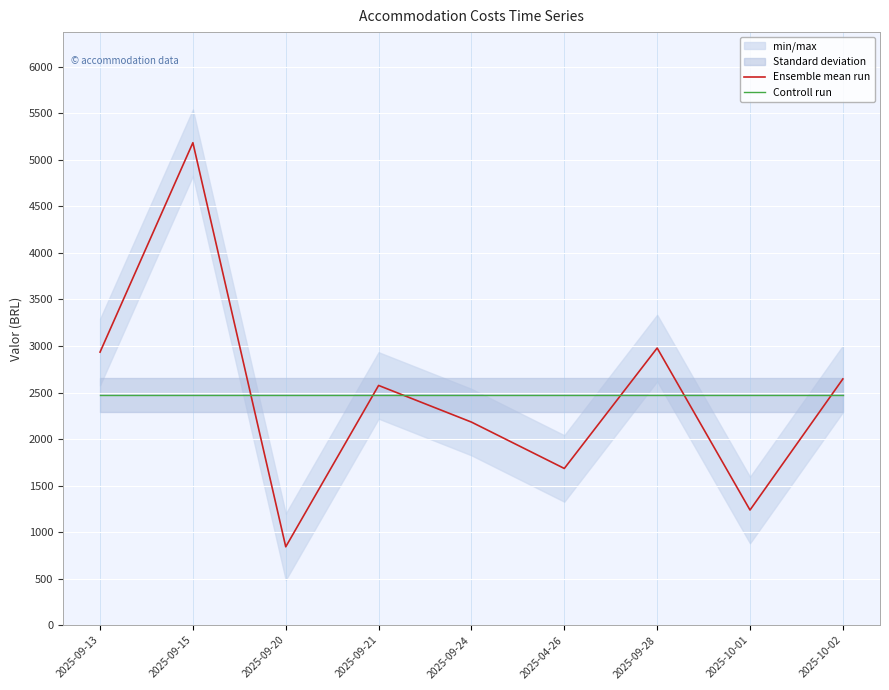

Which series has the largest total across all categories?

Ensemble mean run